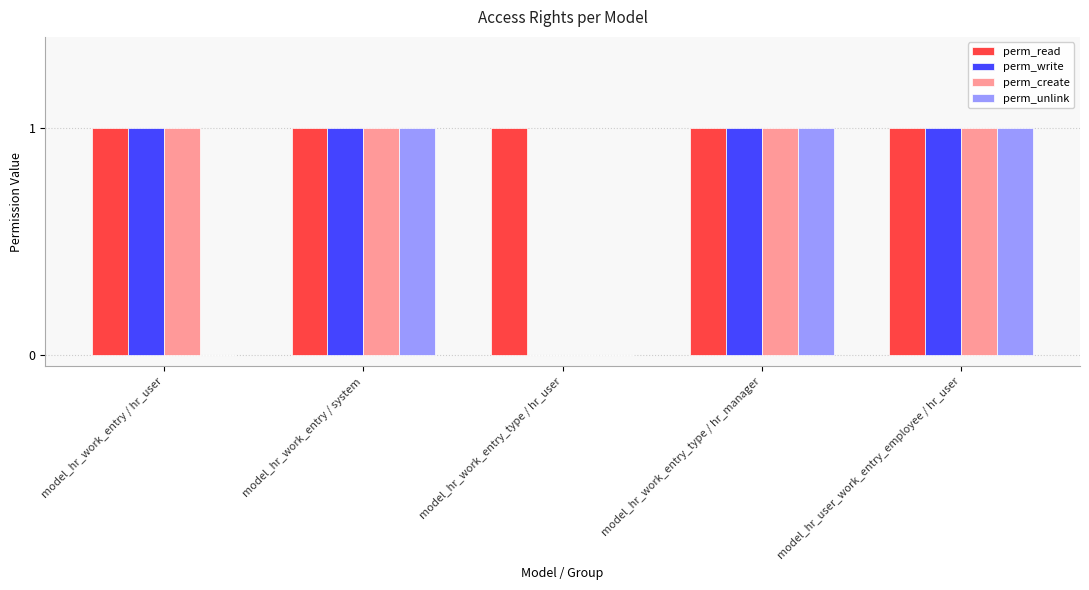

Does the chart contain stacked bars?

No